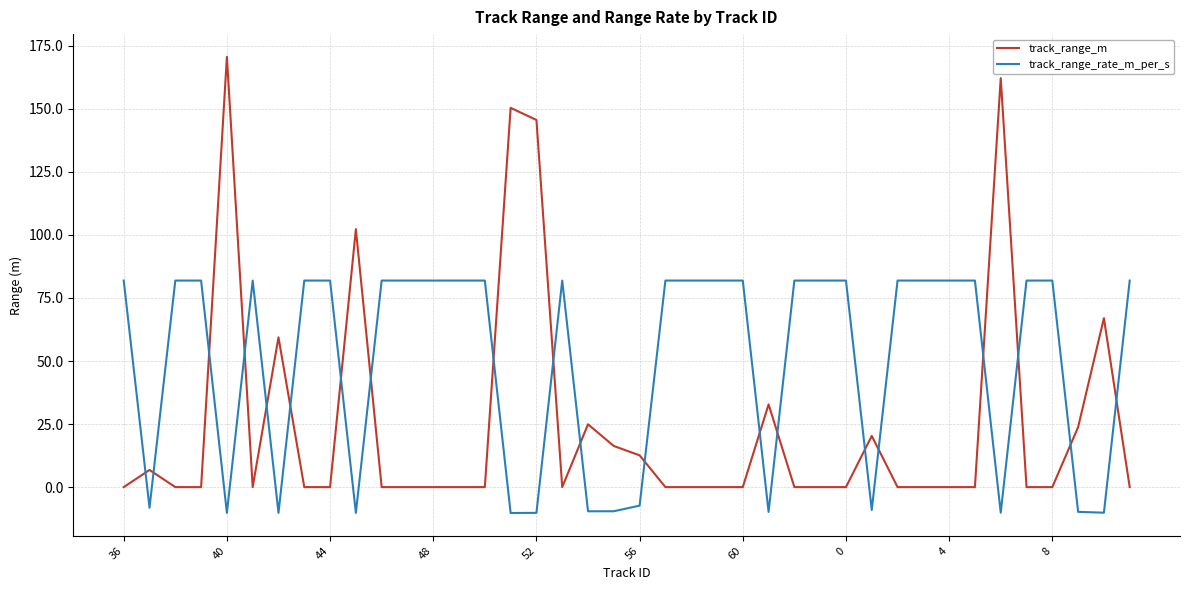

True or false: track_range_rate_m_per_s and track_range_m intersect in this chart.

True